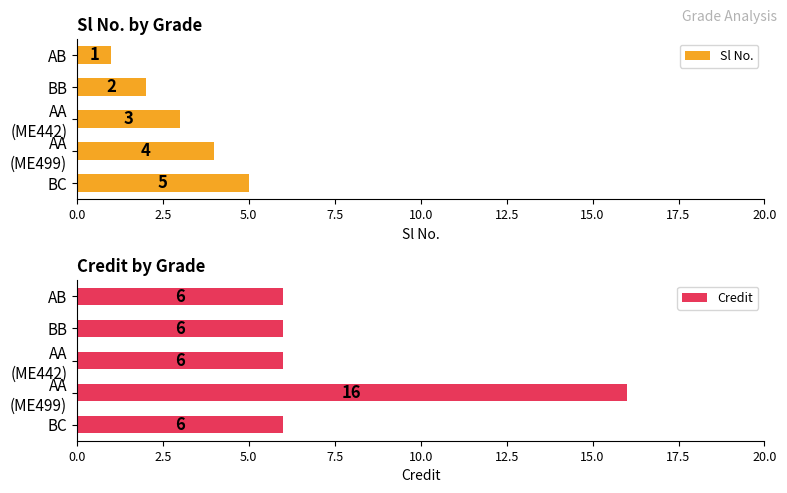

Which category has the highest value in the Sl No. series?

BC